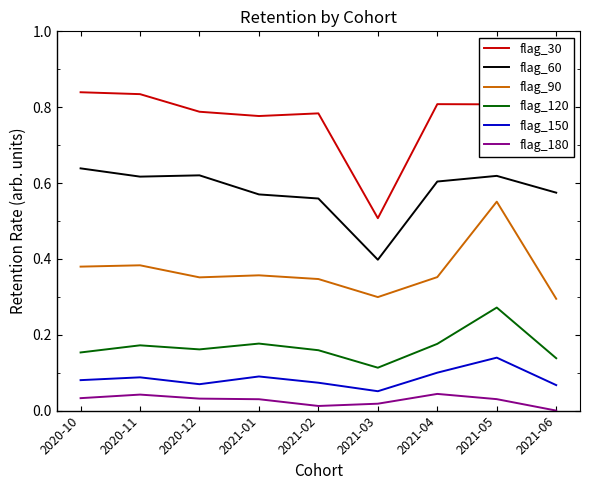

True or false: flag_60 and flag_30 intersect in this chart.

False